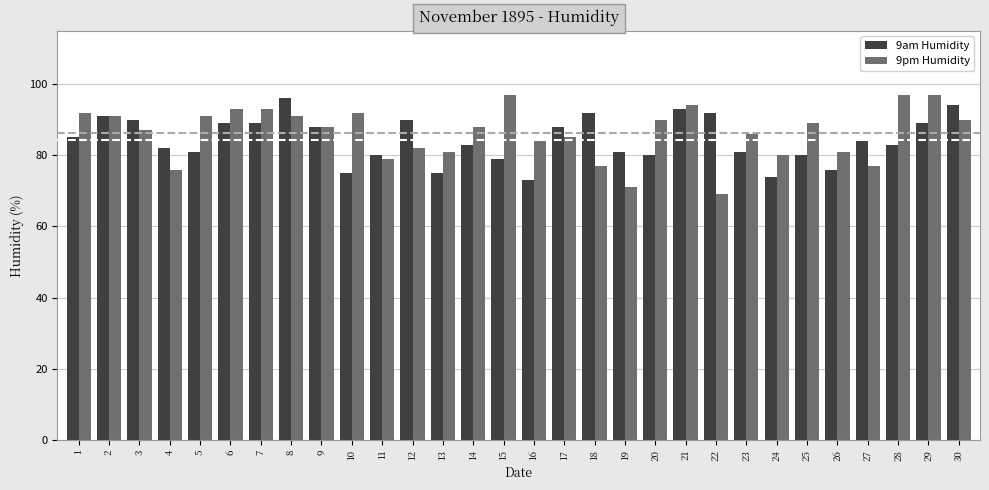

Where does the 9pm Humidity series first go above 88?

1